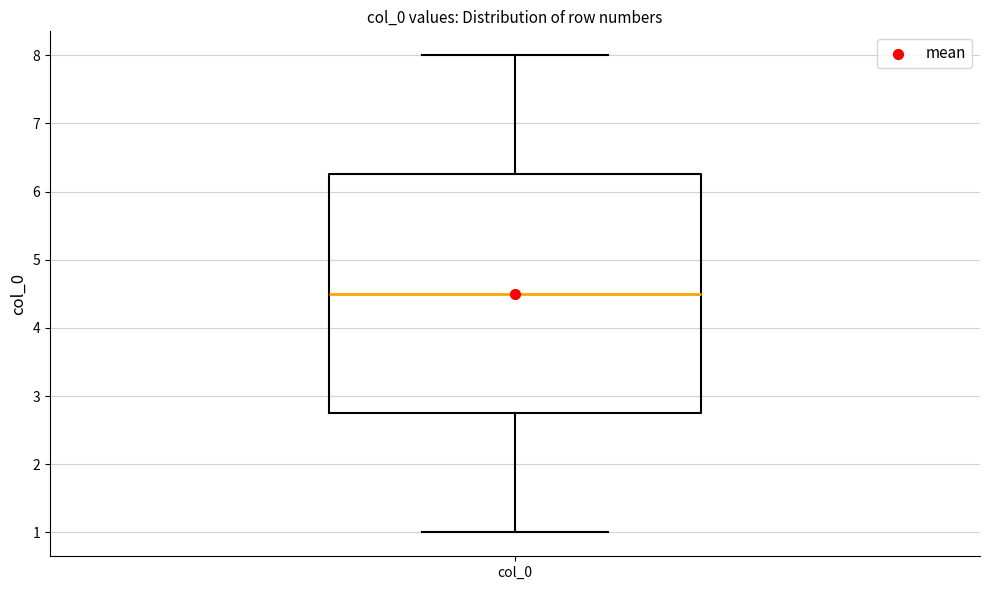

Where does the median line of the box for col_0 sit on the y-axis? The values are not printed on the chart, so give them approximately, as read against the axis.

4.5